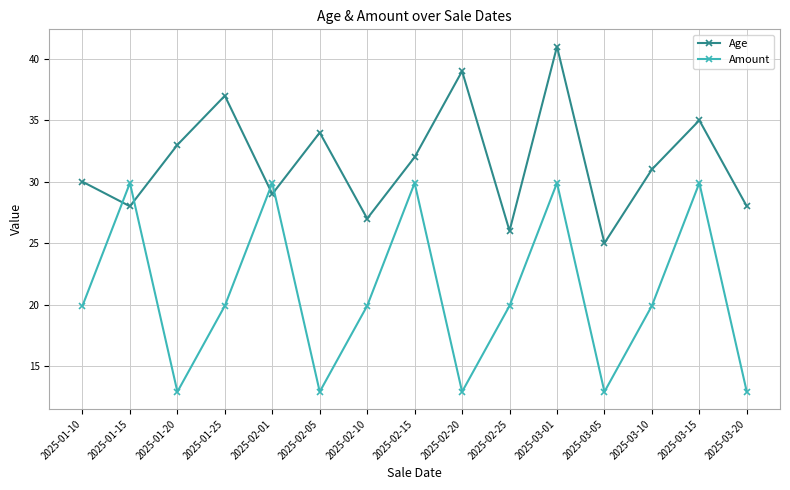

After their last crossing, which series has the higher values: Age or Amount?

Age